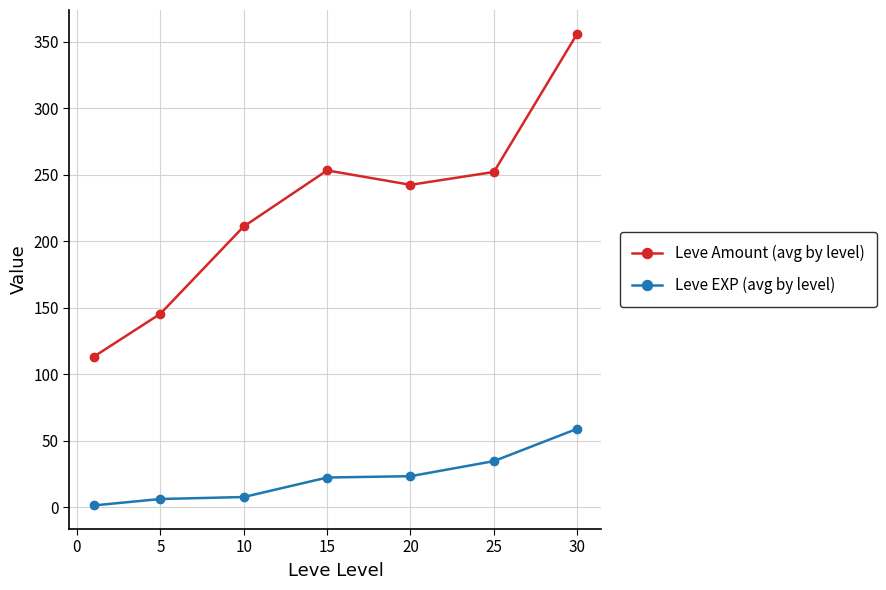

How many values in the Leve Amount (avg by level) series are below 242?

3